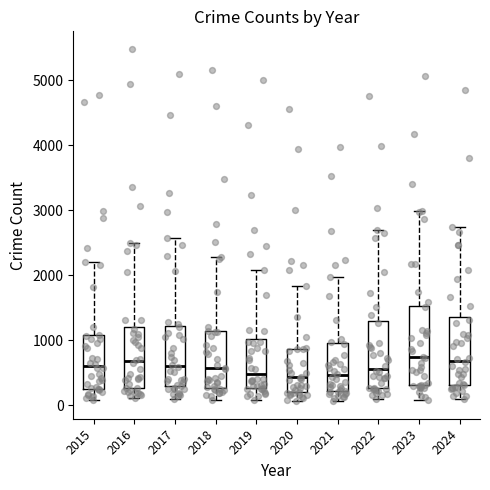

Reading left to right, transcribe this box plot: for each box, give where its median line is, the range the box spans, and where its two whiskers end, as read against the y-axis. The values are not printed on the chart, so give them approximately, as read against the axis.

2015: median 600, box 300 to 1100, whiskers 100 to 2200
2016: median 700, box 300 to 1200, whiskers 100 to 2500
2017: median 600, box 300 to 1200, whiskers 100 to 2600
2018: median 600, box 300 to 1100, whiskers 100 to 2300
2019: median 500, box 300 to 1000, whiskers 100 to 2100
2020: median 400, box 200 to 900, whiskers 100 to 1800
2021: median 500, box 200 to 900, whiskers 100 to 2000
2022: median 600, box 300 to 1300, whiskers 100 to 2700
2023: median 700, box 300 to 1500, whiskers 100 to 3000
2024: median 700, box 300 to 1400, whiskers 100 to 2700